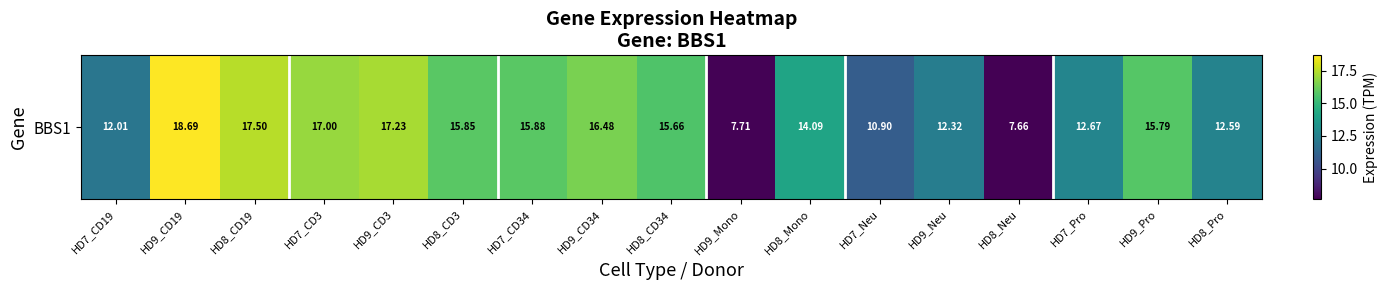

Is it true that the value at HD8_Neu is 2.2?

False